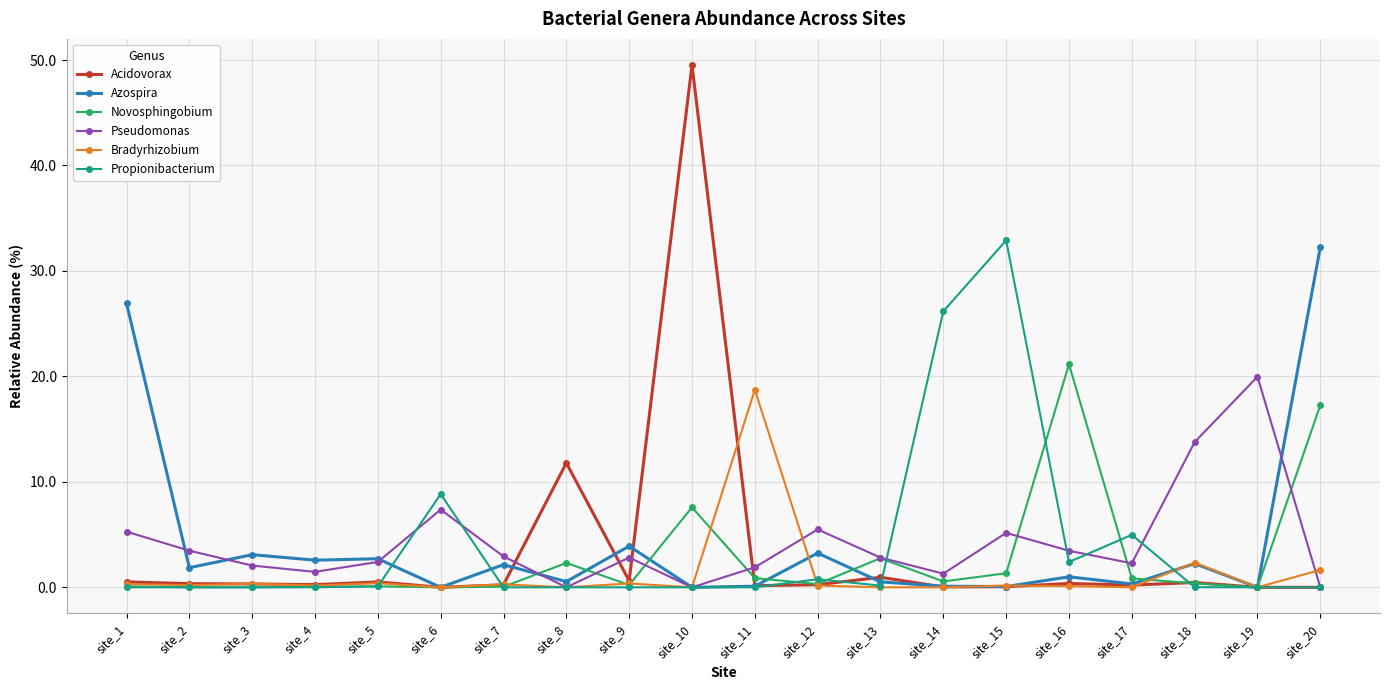

Is it true that Bradyrhizobium equals 0.2 at site_12?

True